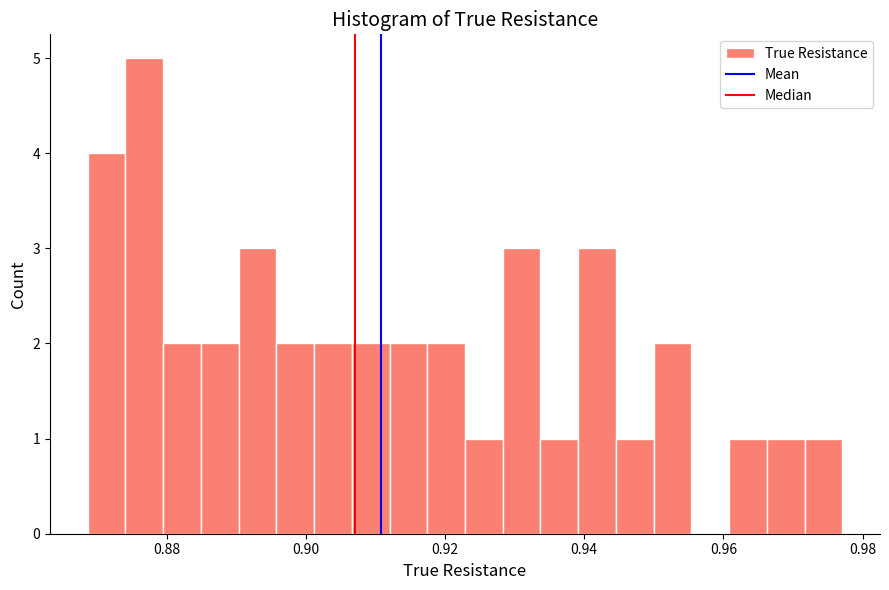

Around what value on the x-axis is the tallest bar? Give the approximate position of its centre, as read against the axis.

0.876